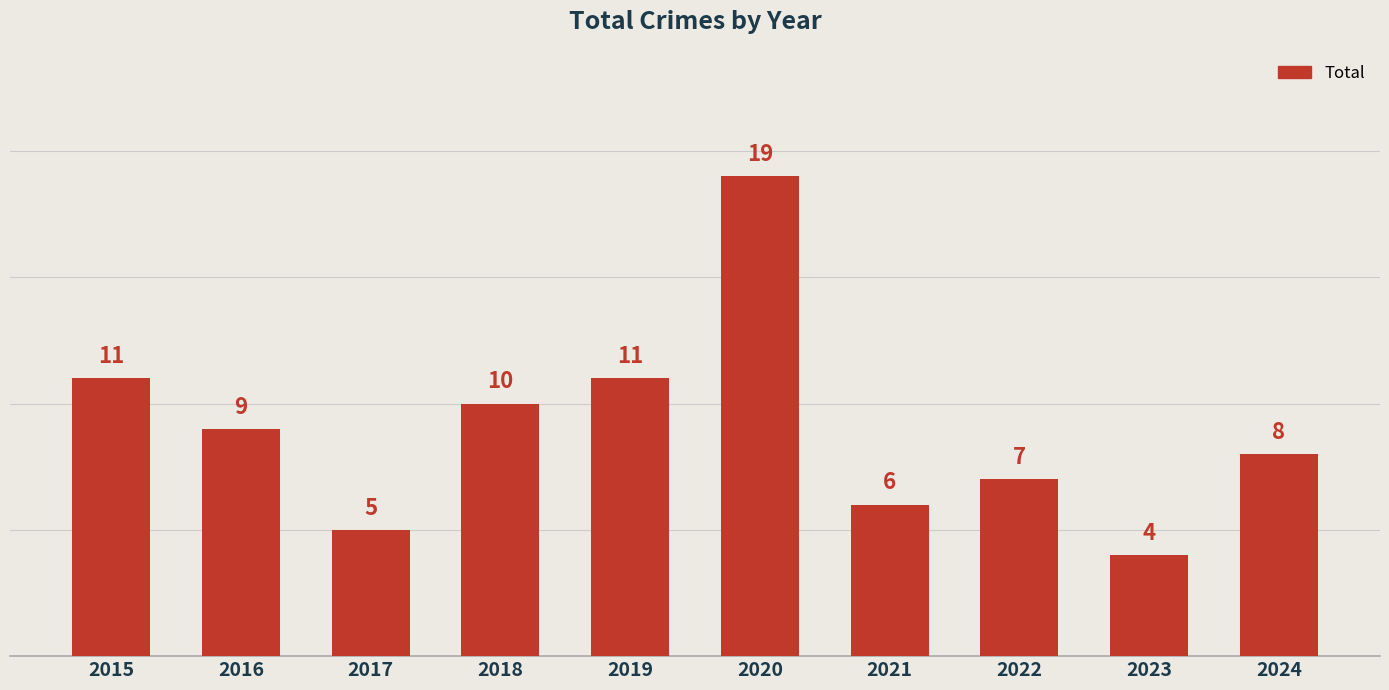

At which category does the chart reach its minimum across all series?

2023